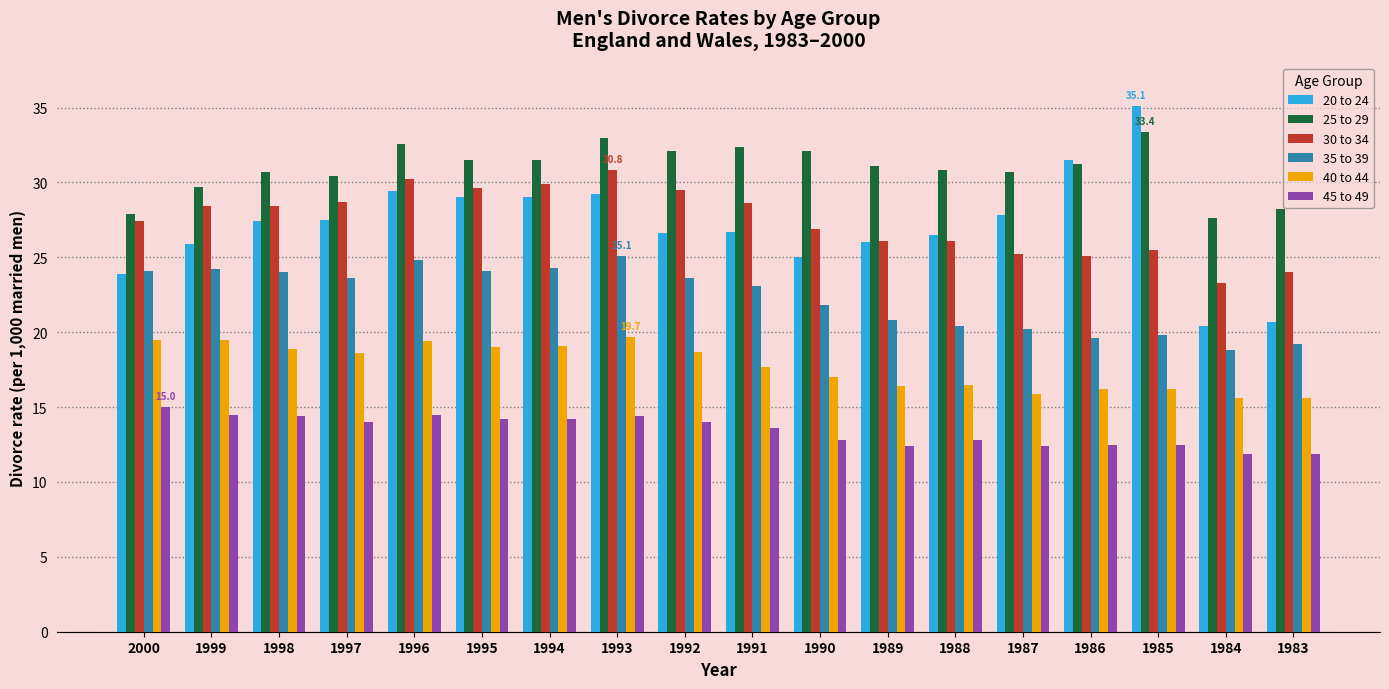

Which series has the largest total across all categories?

25 to 29